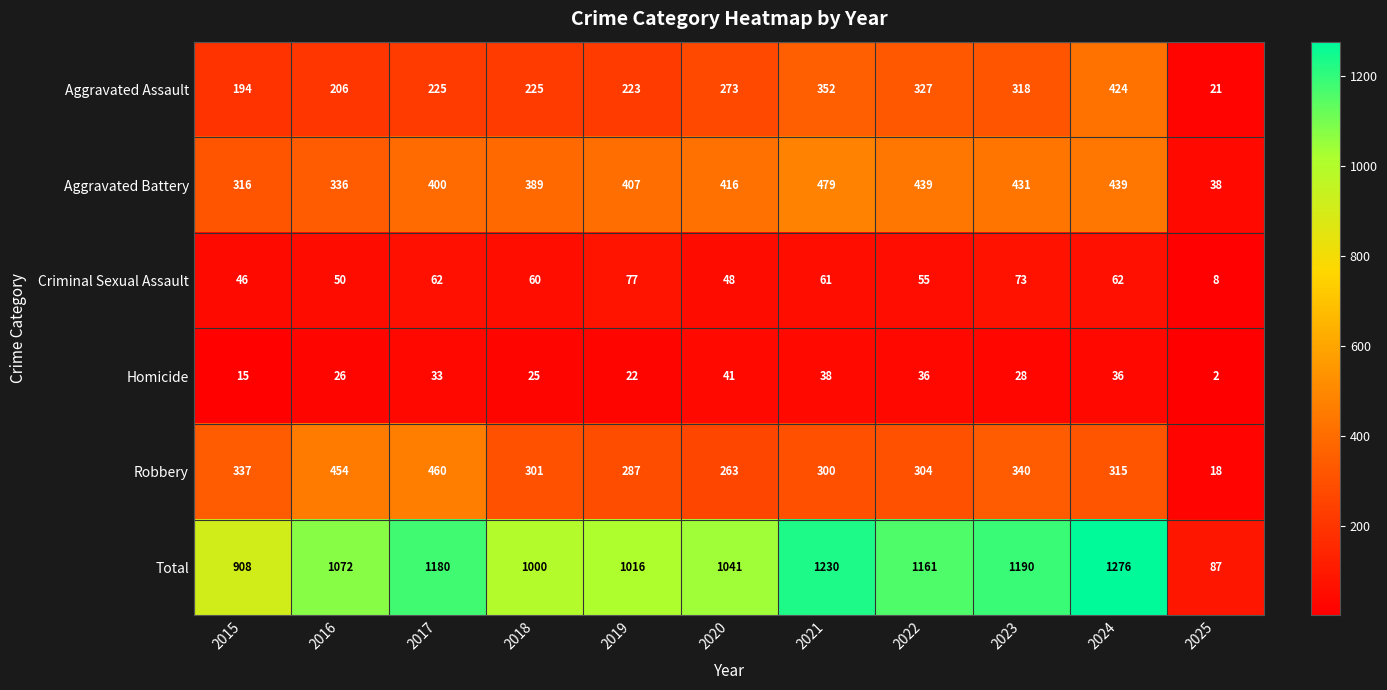

True or false: Homicide has a value of 49 at 2023.

False